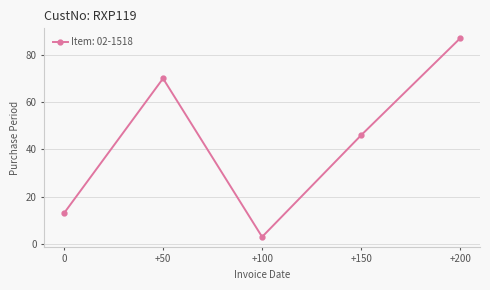

Which has a higher value, 0 or +200?

+200